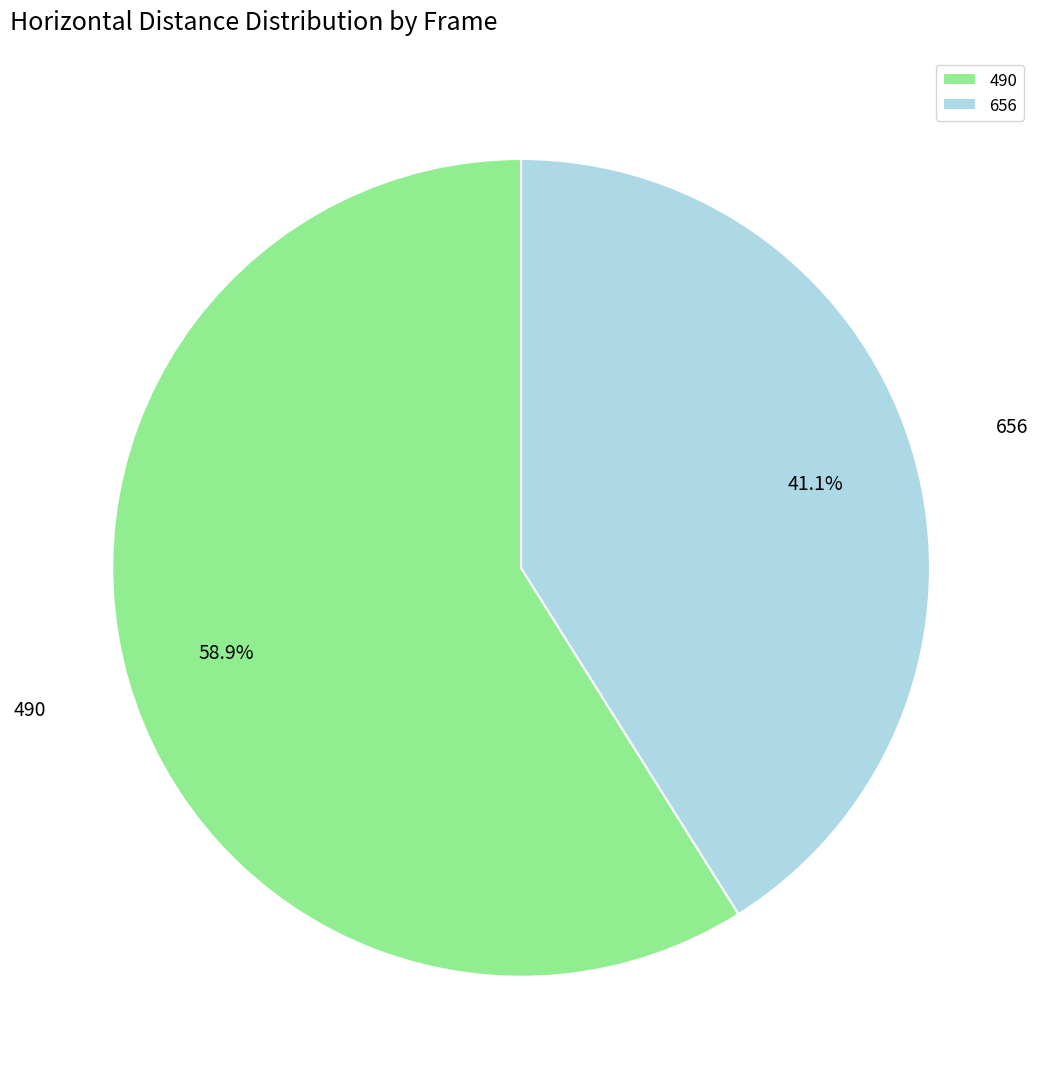

True or false: 656 accounts for 47% of the total.

False